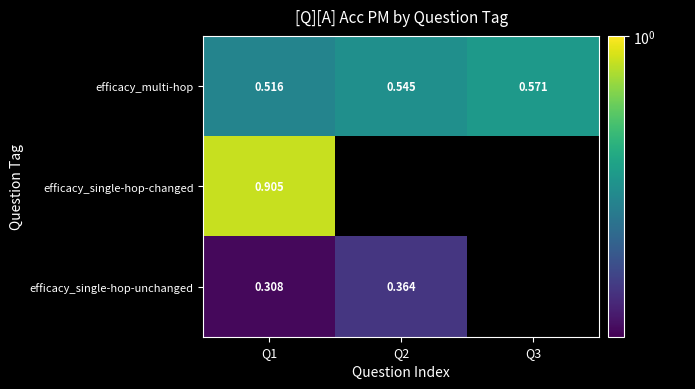

What is the maximum value shown in the chart?

0.9